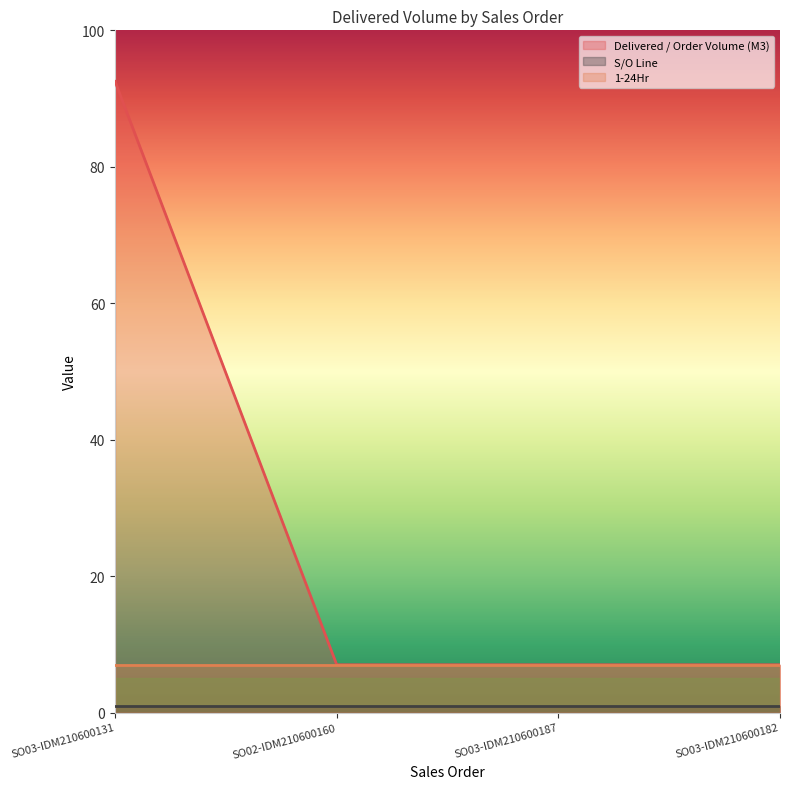

What is the label of the 1st point from the right?

SO03-IDM210600182